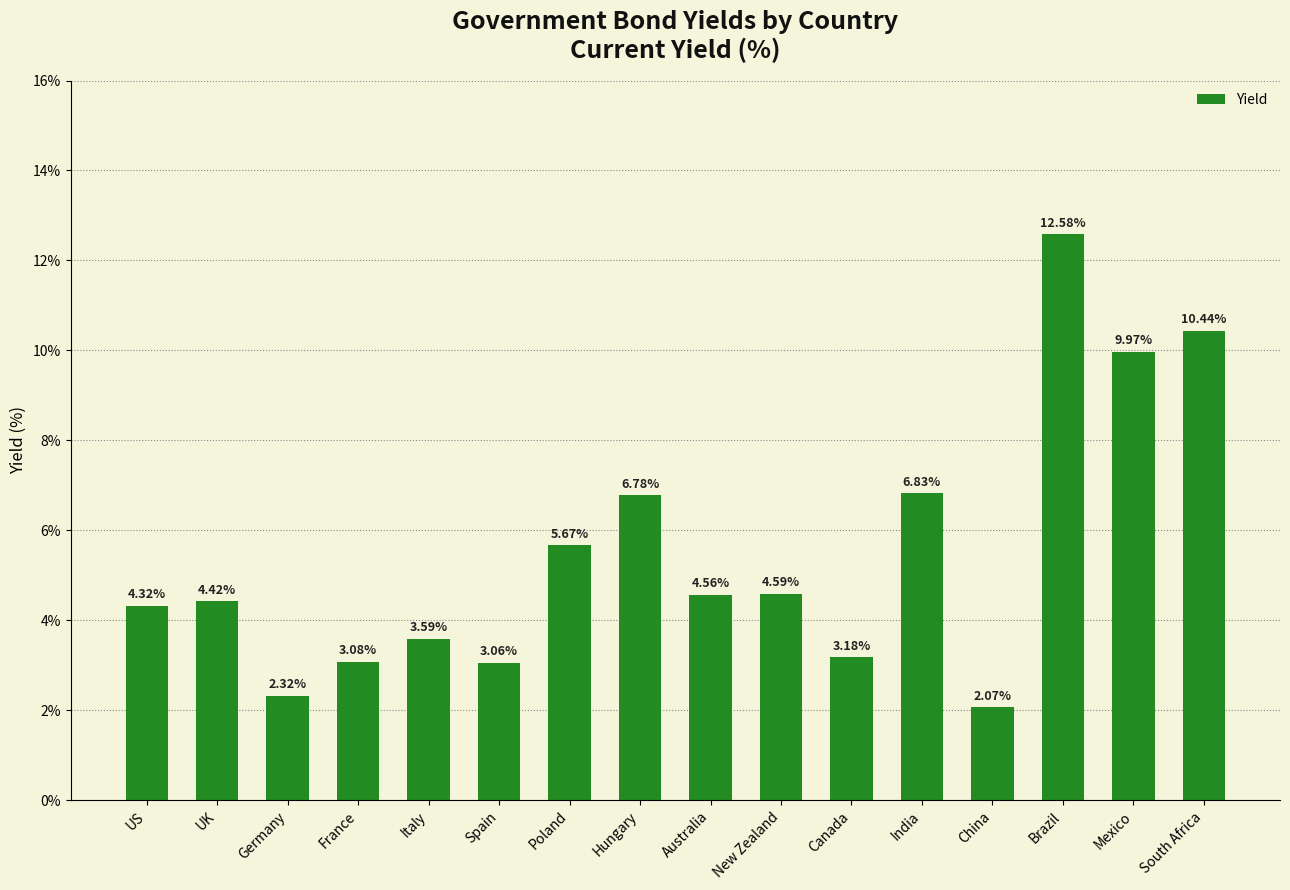

At which label is the value closest to 7?

India